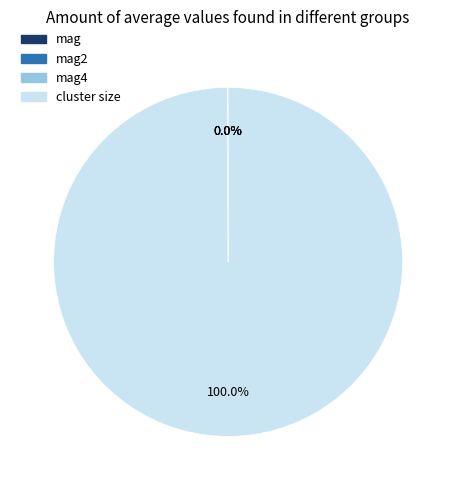

Which category accounts for the majority?

cluster size